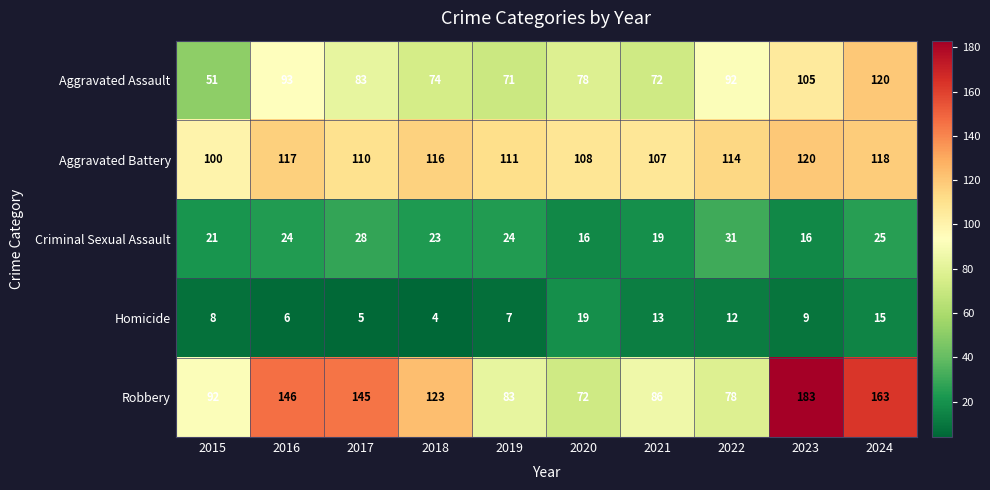

List the labels in order of Aggravated Assault value, largest first.

2024, 2023, 2016, 2022, 2017, 2020, 2018, 2021, 2019, 2015